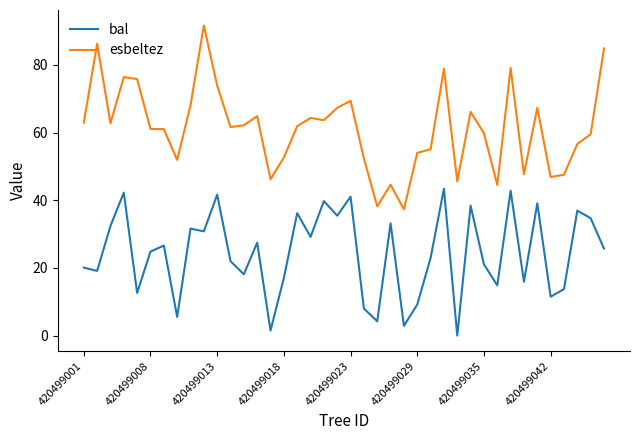

Which series has the largest total across all categories?

esbeltez